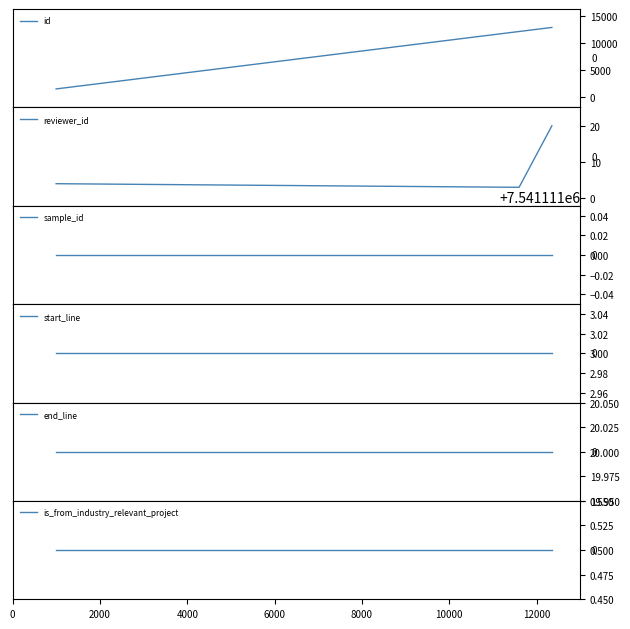

What is the highest value of the id series?

12957